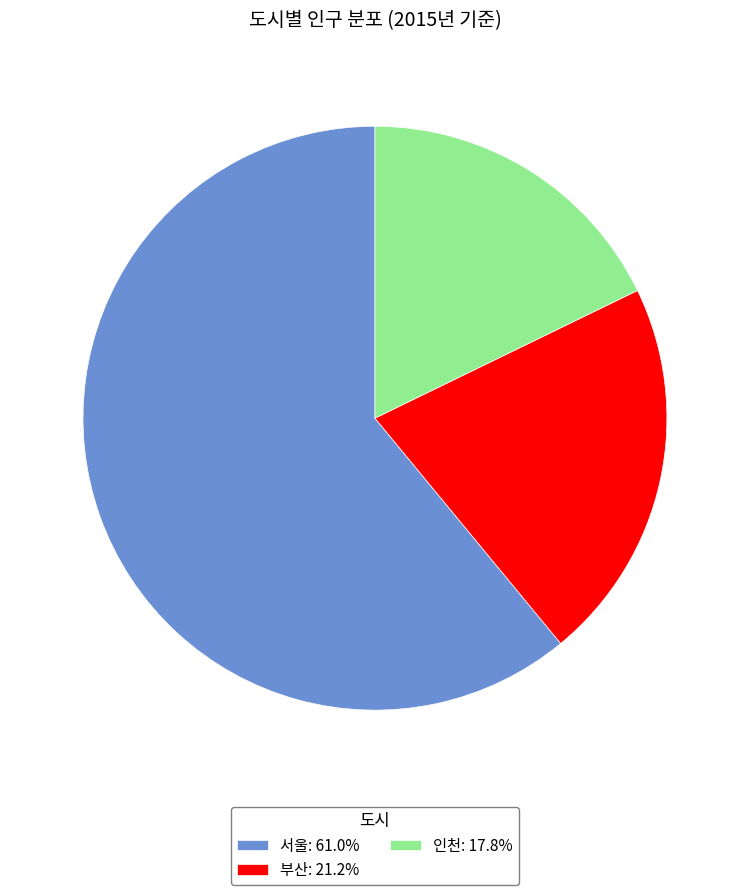

Is there any slice that represents more than half of the pie?

Yes